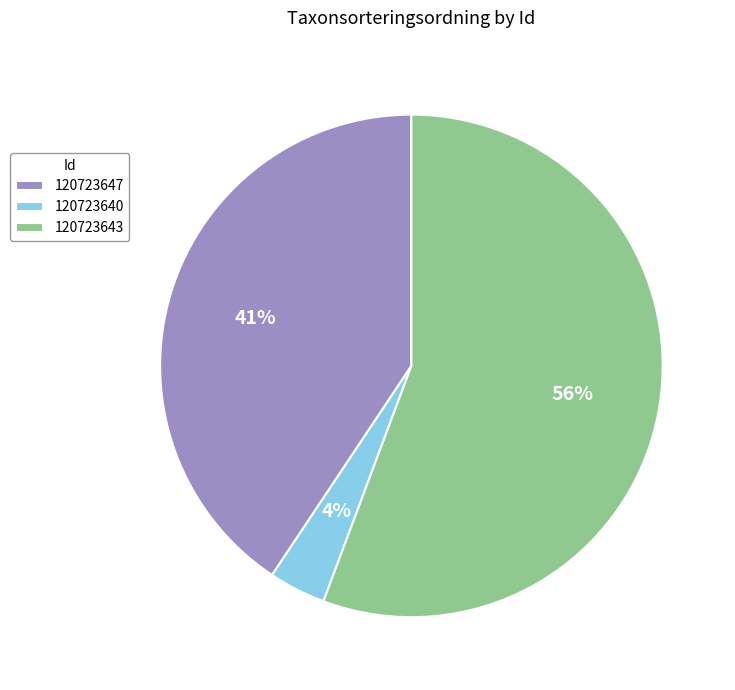

To the nearest percent, what is the combined percentage of 120723643 and 120723647?

96%